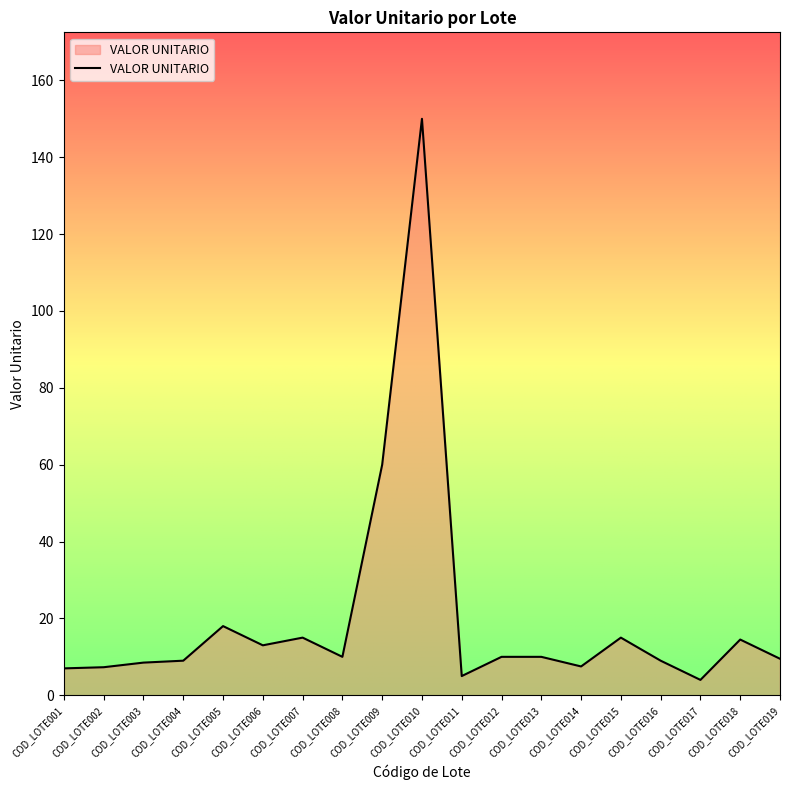

Approximately how many times larger is the value at COD_LOTE005 compared to COD_LOTE009?

0.3